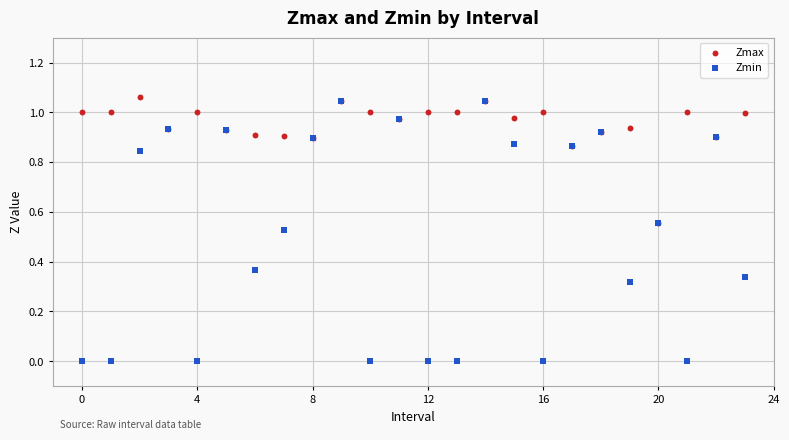

What are all the series names shown in the legend?

Zmax, Zmin